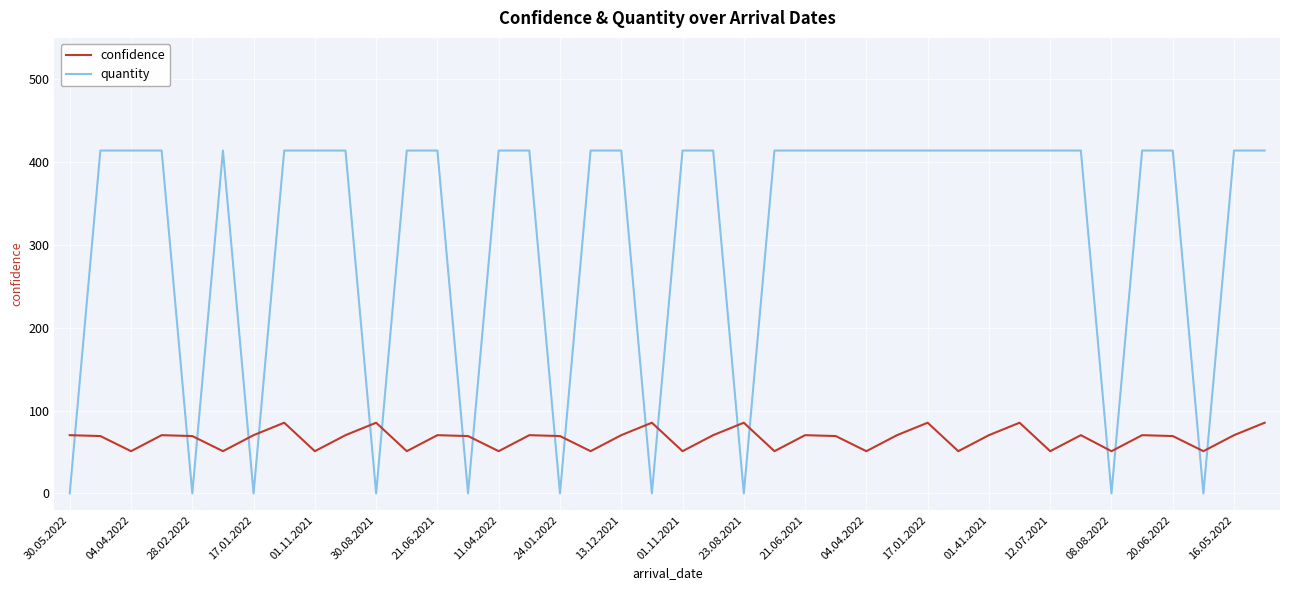

Which series has the largest total across all categories?

quantity